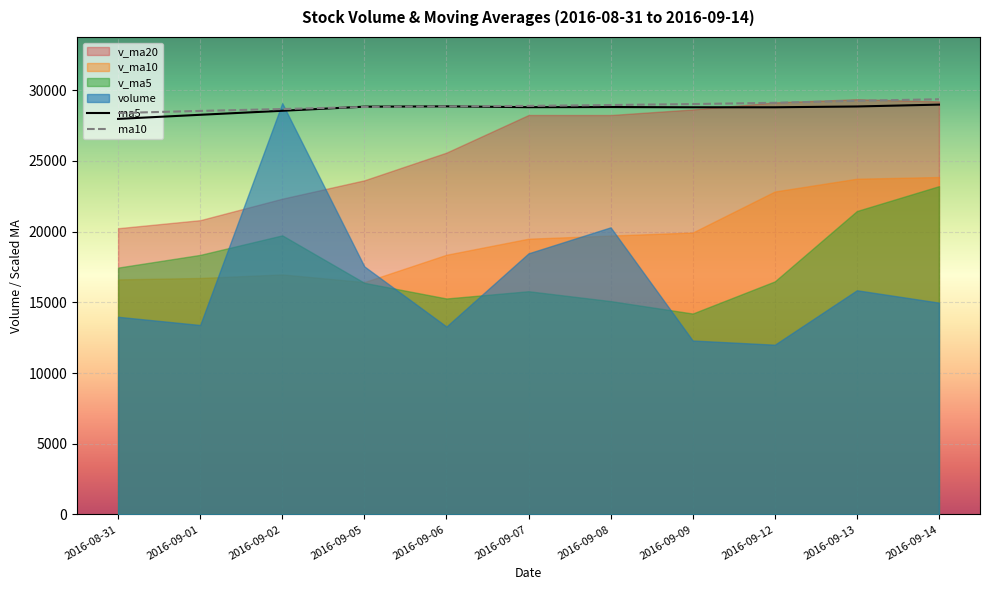

The value of ma5 at 2016-08-31 is 27969.1. True or false?

True